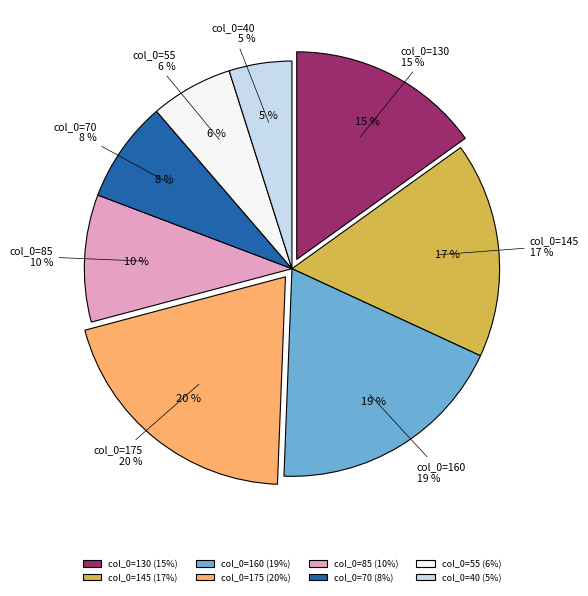

True or false: 145 accounts for 17% of the total.

True